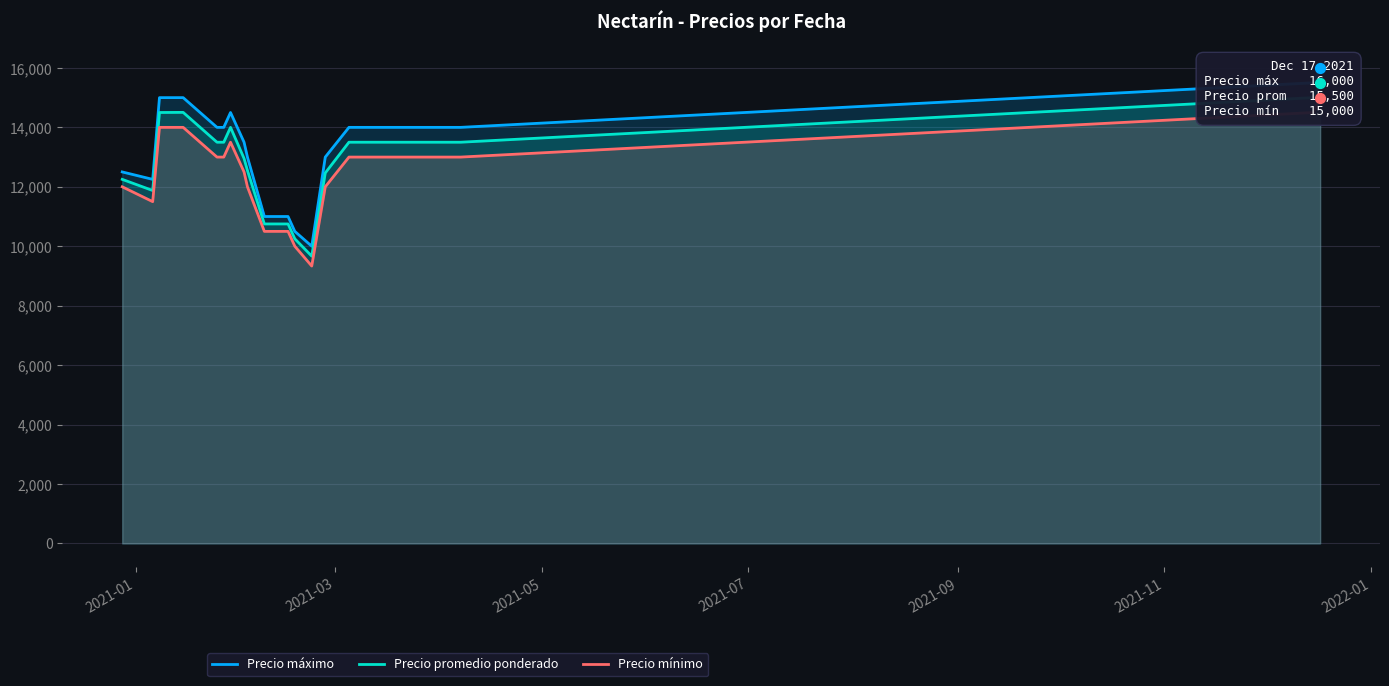

Which series has the widest spread of Y values?

Precio máximo